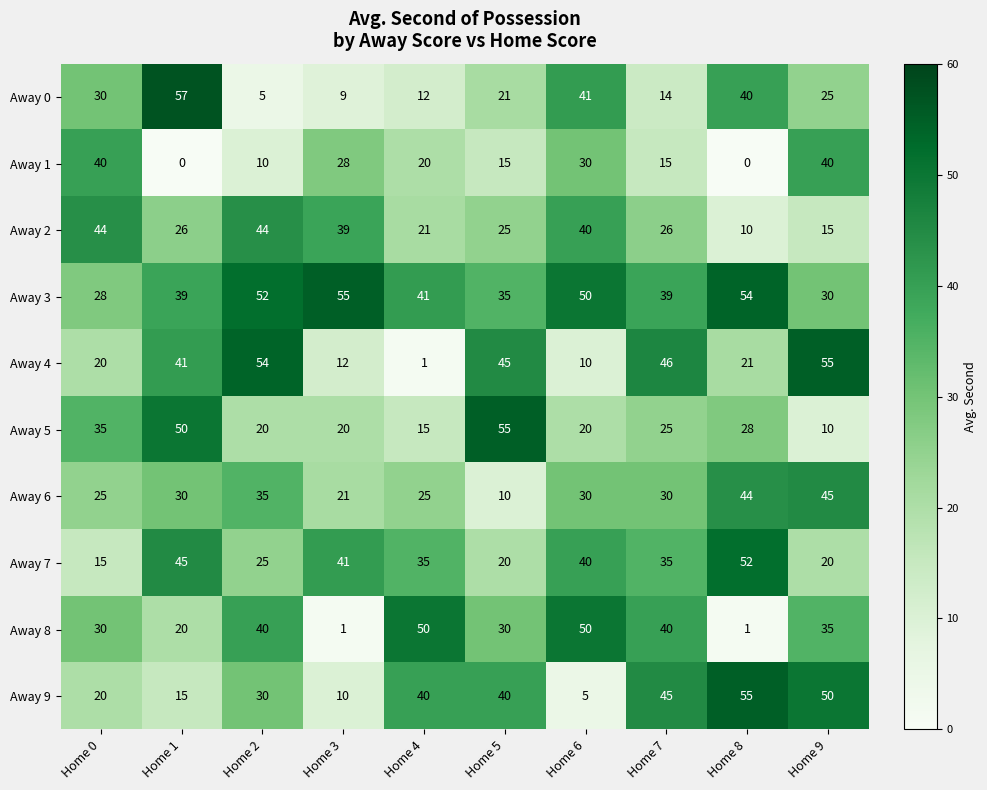

What is the sum of all Away 8 values?

297